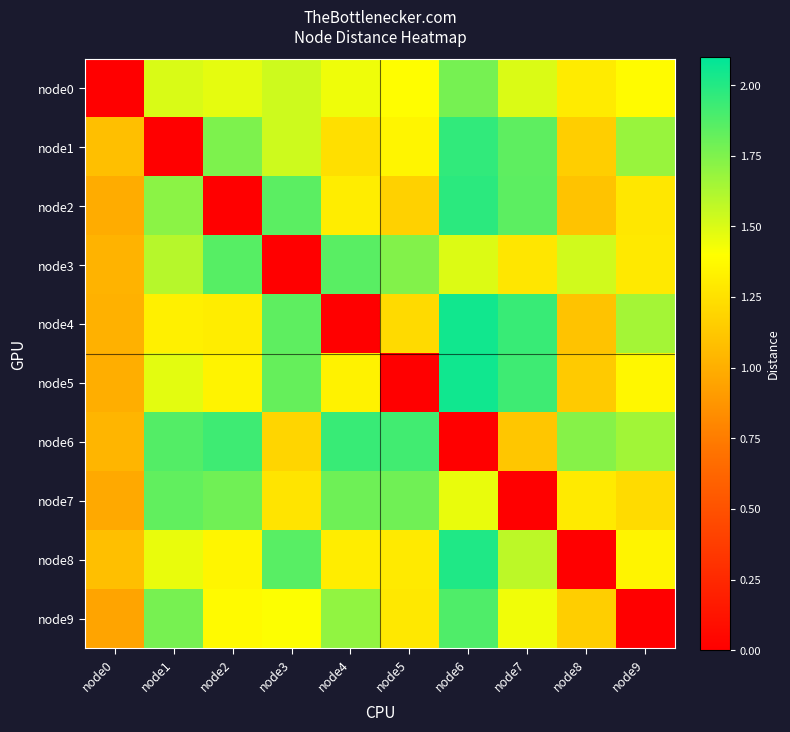

What is the difference between the highest and lowest values at node5?

1.9